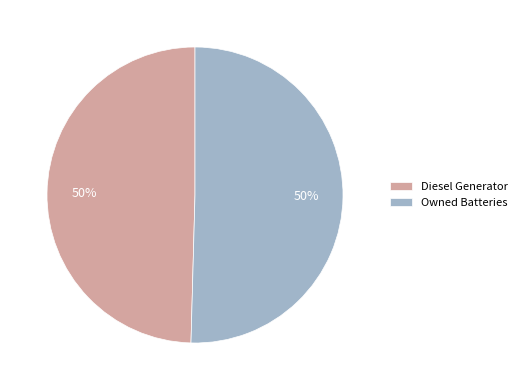

To the nearest percent, what is the combined percentage of Owned Batteries and Diesel Generator?

100%